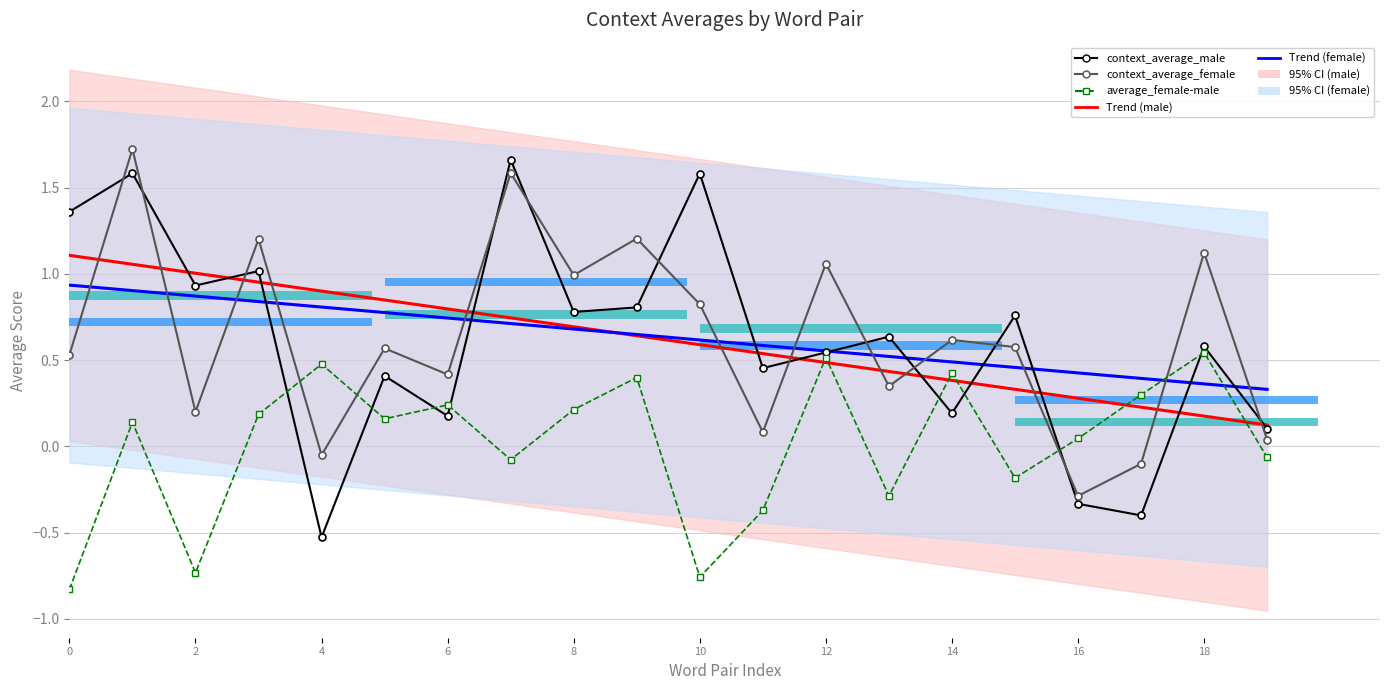

What is the sum of all Trend (female) values?

12.7